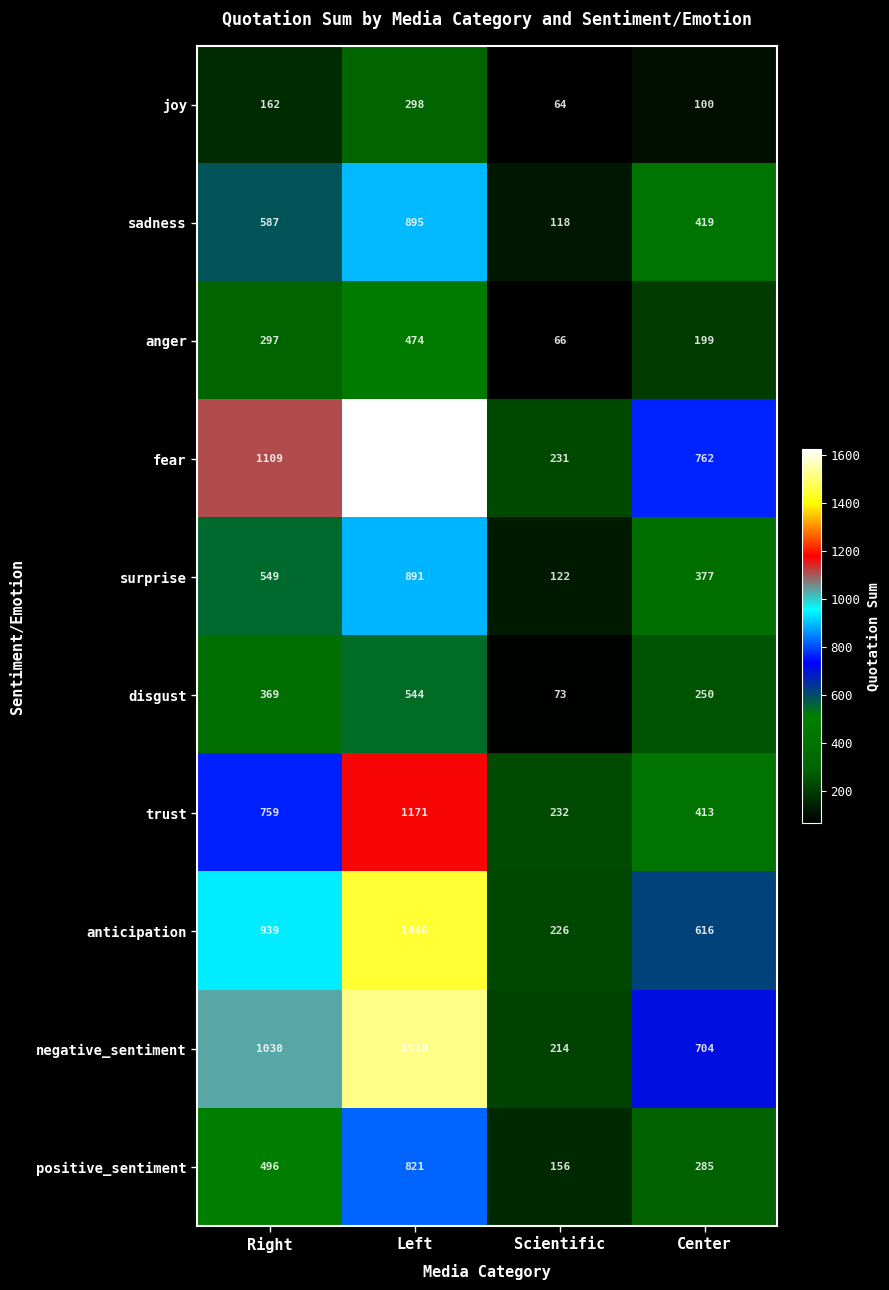

Count the trust values in the range 413 to 1171.

3